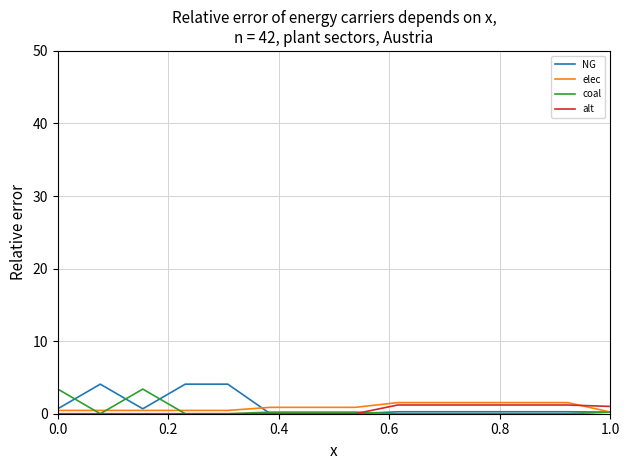

What is the greatest value displayed?

4.1